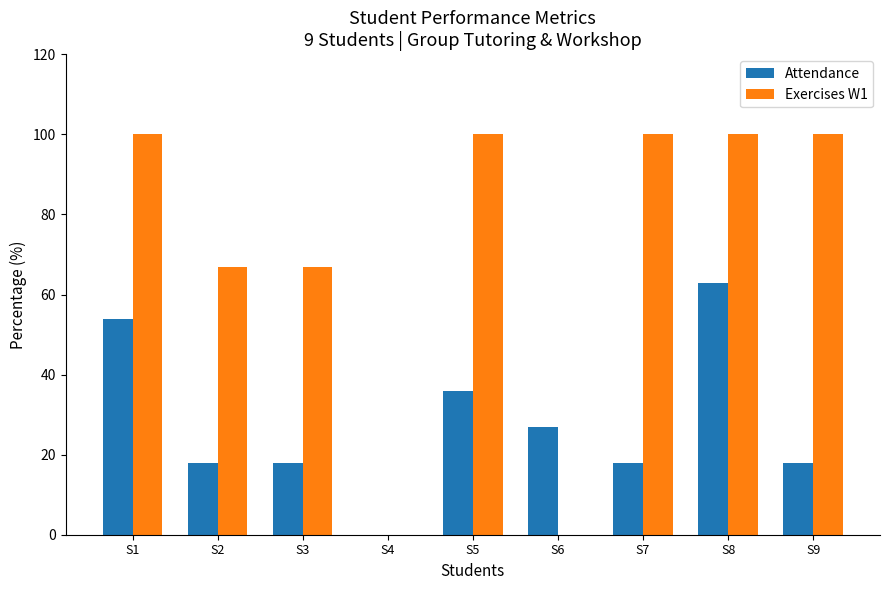

True or false: Exercises W1 has a value of -48 at S6.

False